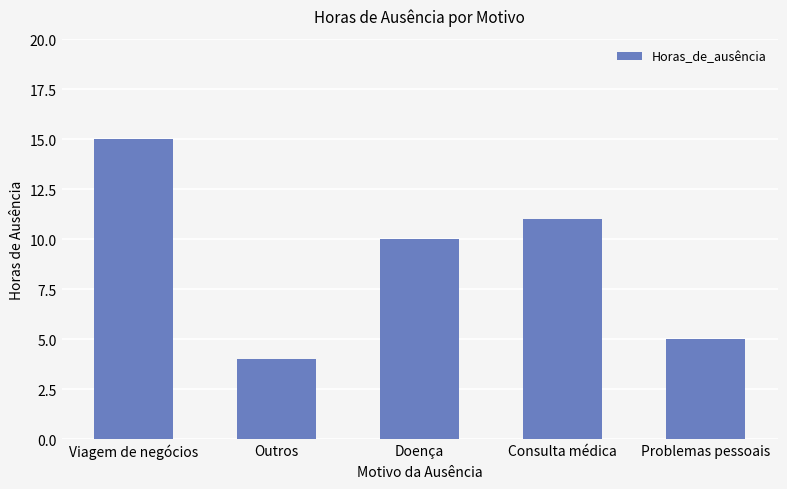

How many bars are there in total?

5